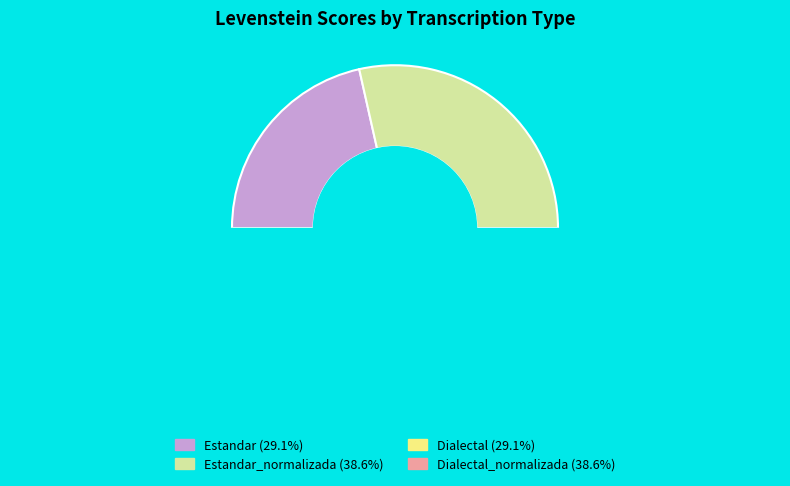

How many segments does this pie chart have?

4